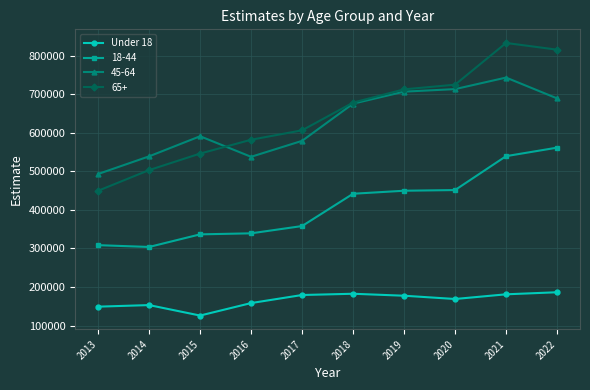

What is the spread (max minus min) of values at 2017?

427216